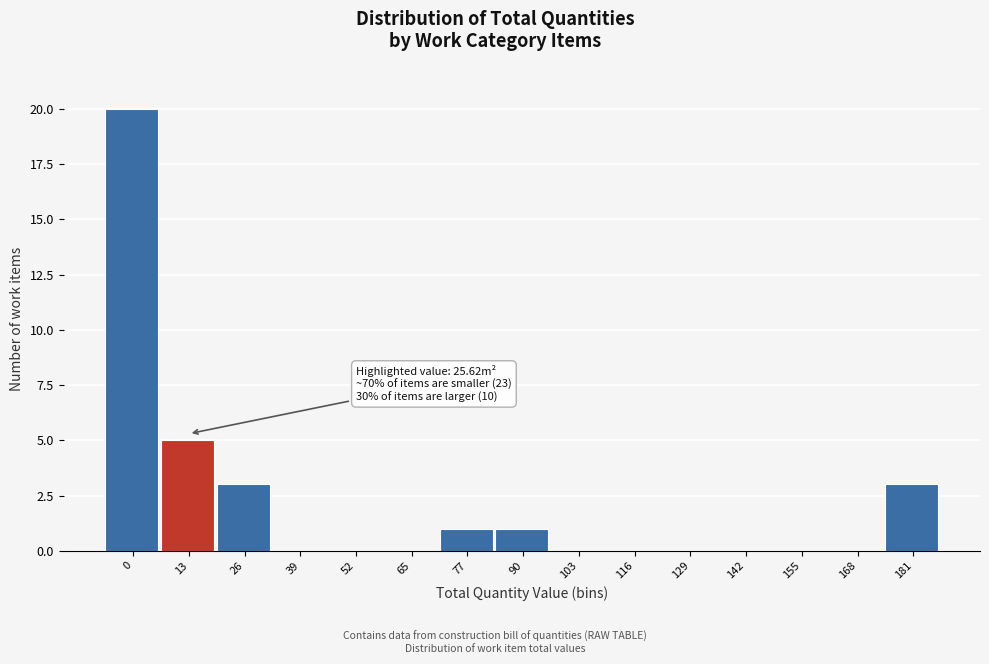

Reading right to left, extract all data points from this chart.

181=3	168=0	155=0	142=0	129=0	116=0	103=0	90=1	77=1	65=0	52=0	39=0	26=3	13=5	0=20